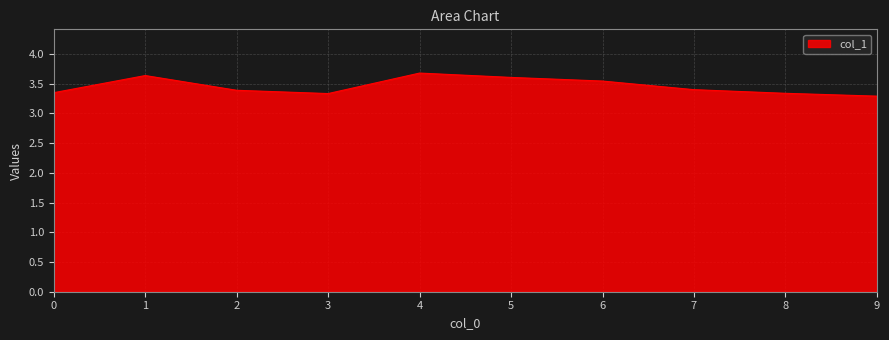

What is the difference between the maximum and second lowest values?

0.3